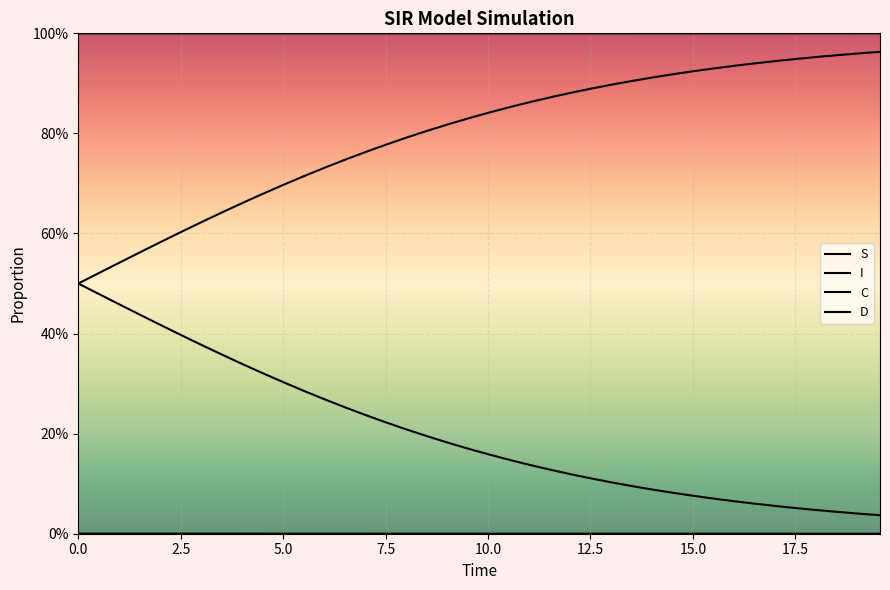

True or false: I and S cross at least once.

False